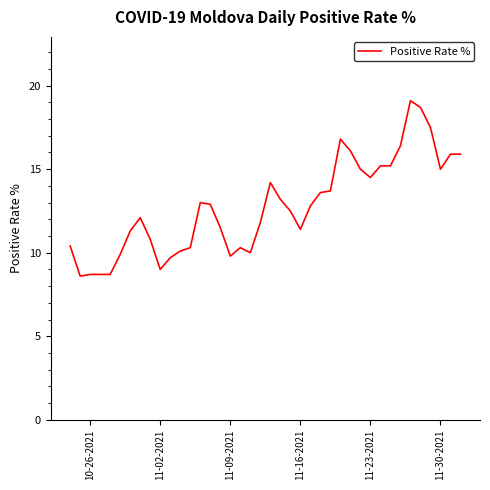

What is the difference between the maximum and minimum values?

10.5